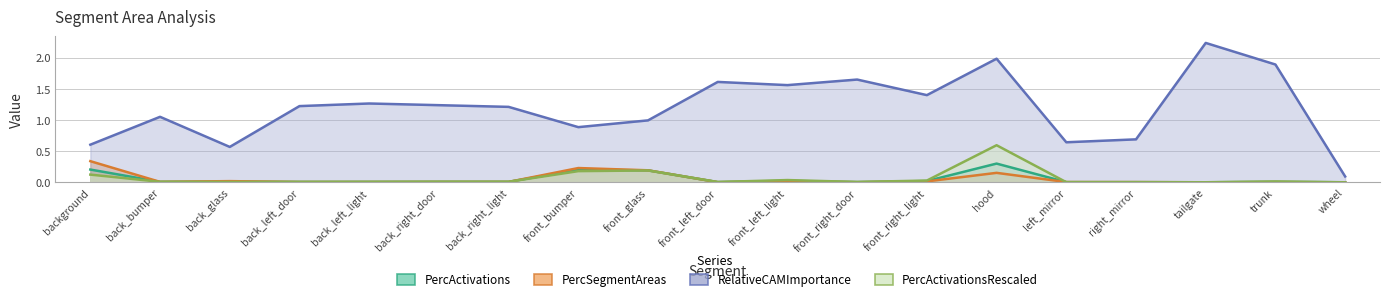

What is the label of the 18th point from the right?

back_bumper